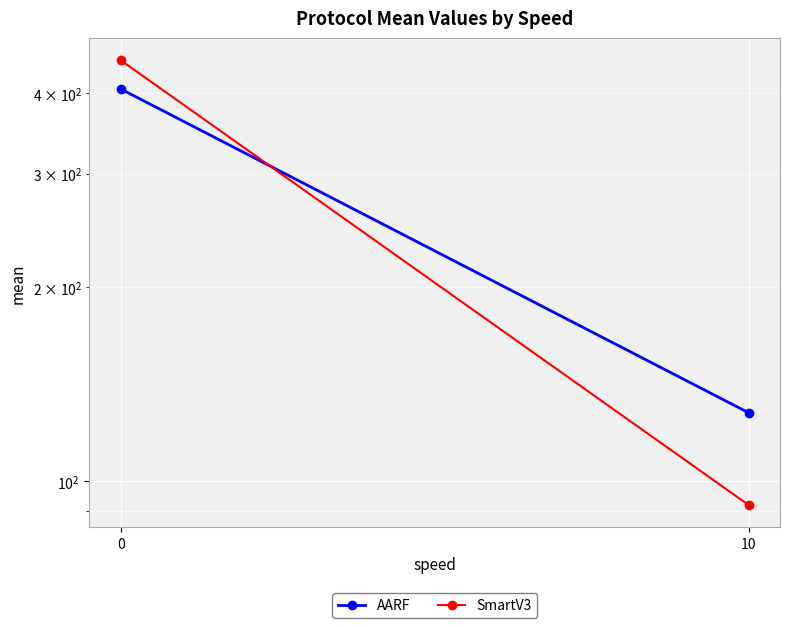

Rank the series by their average value, from lowest to highest.

AARF, SmartV3